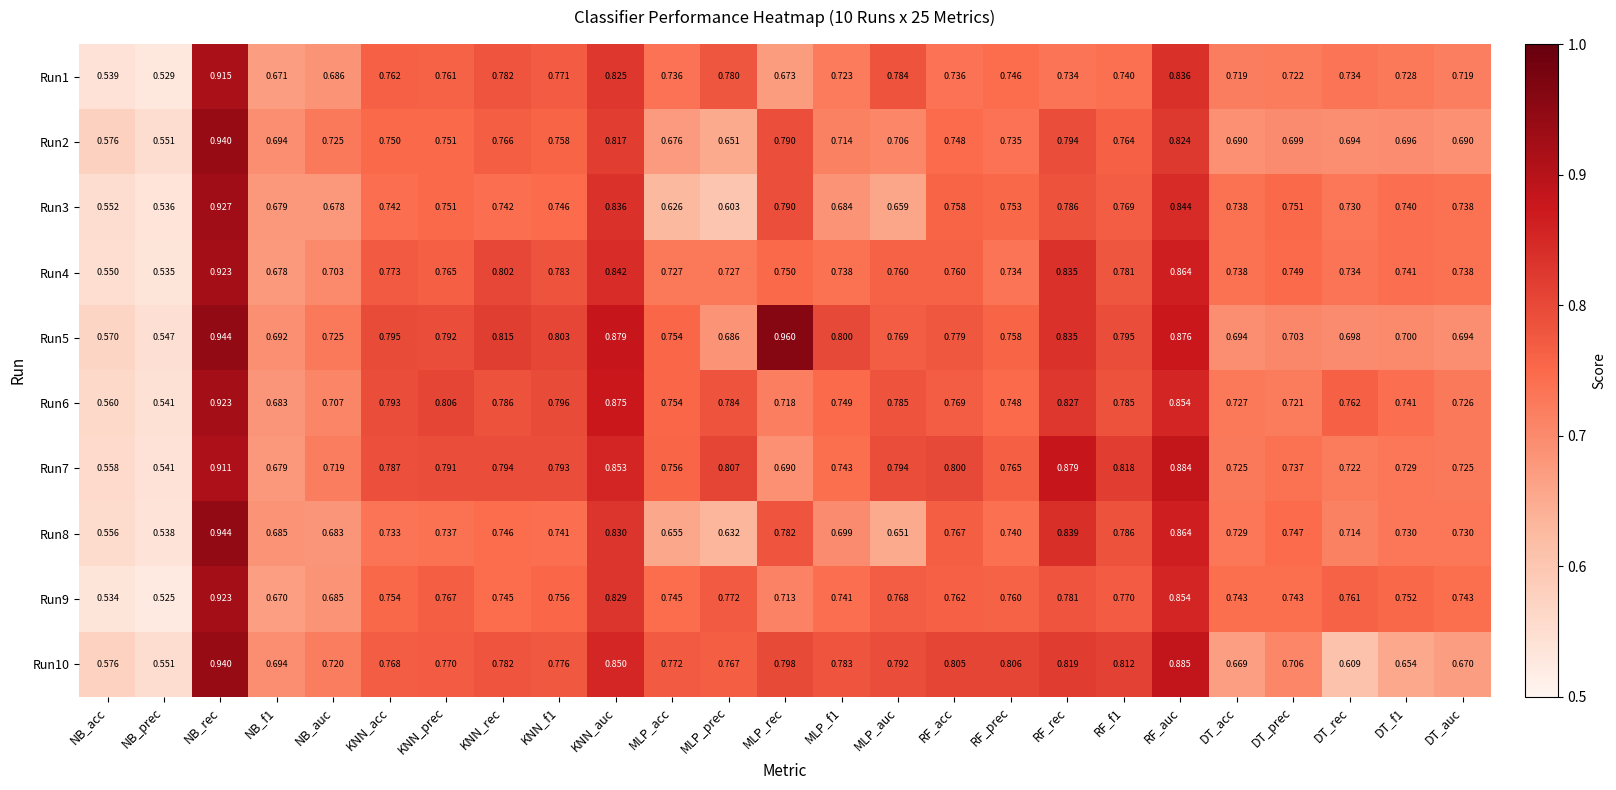

Where is Run10 nearest to the value 0?

NB_prec